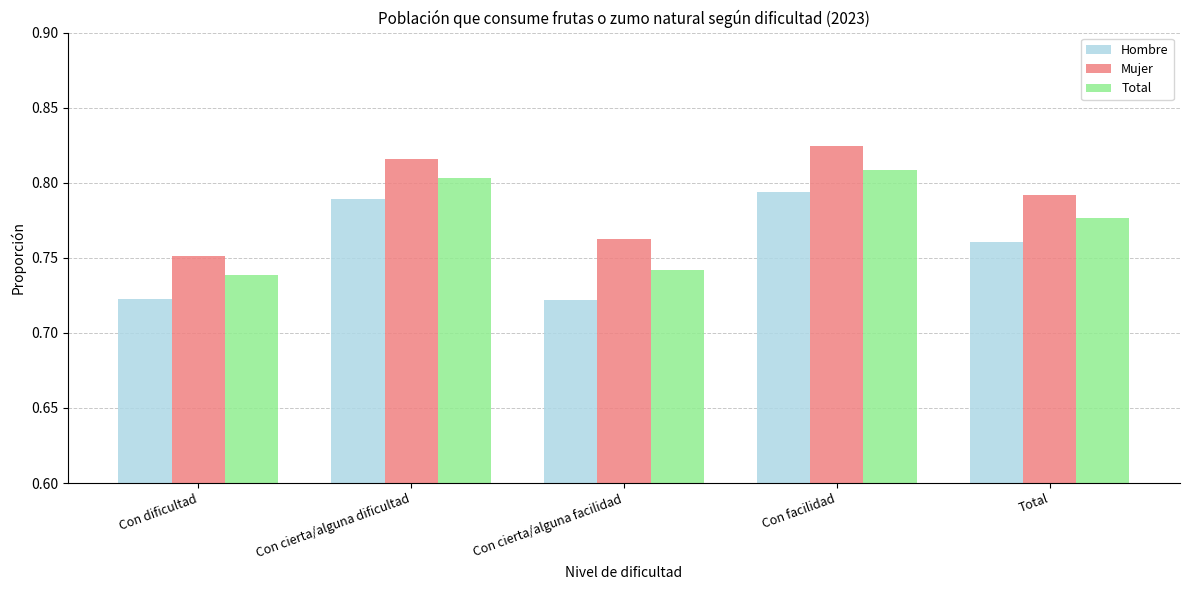

What is the sum of all Mujer values?

3.9